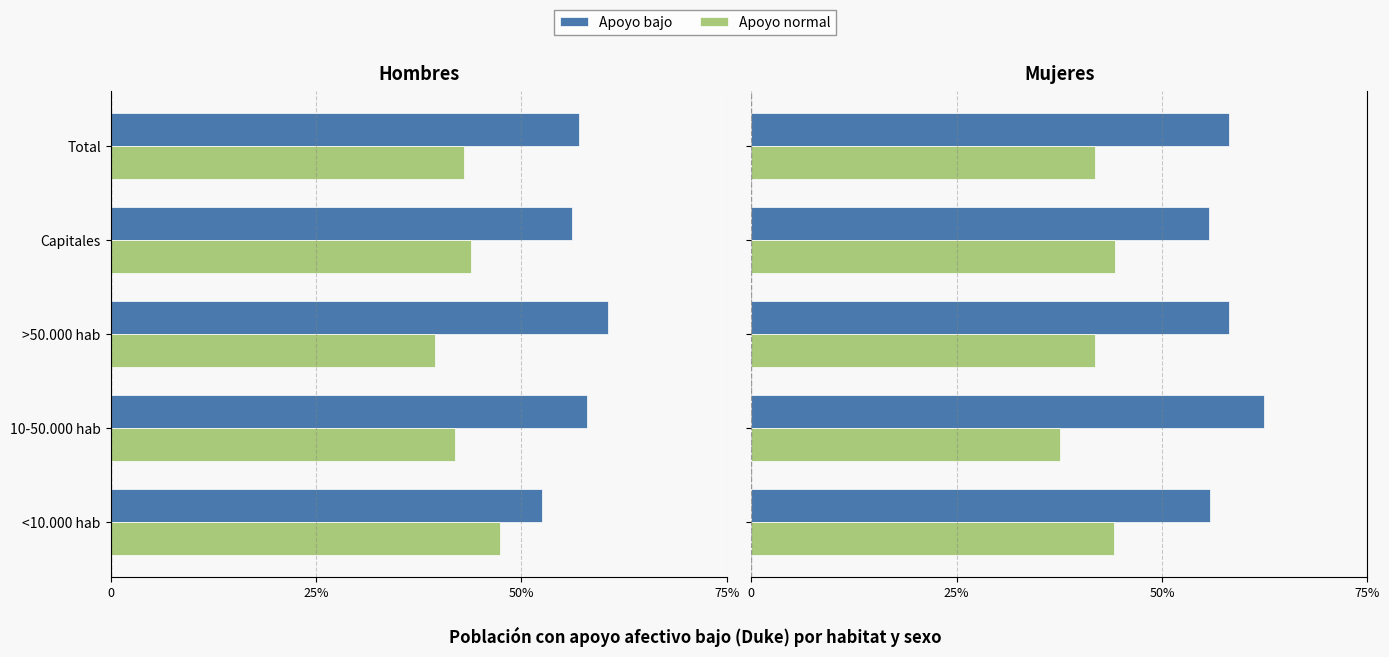

What is the minimum value shown in the chart?

0.4